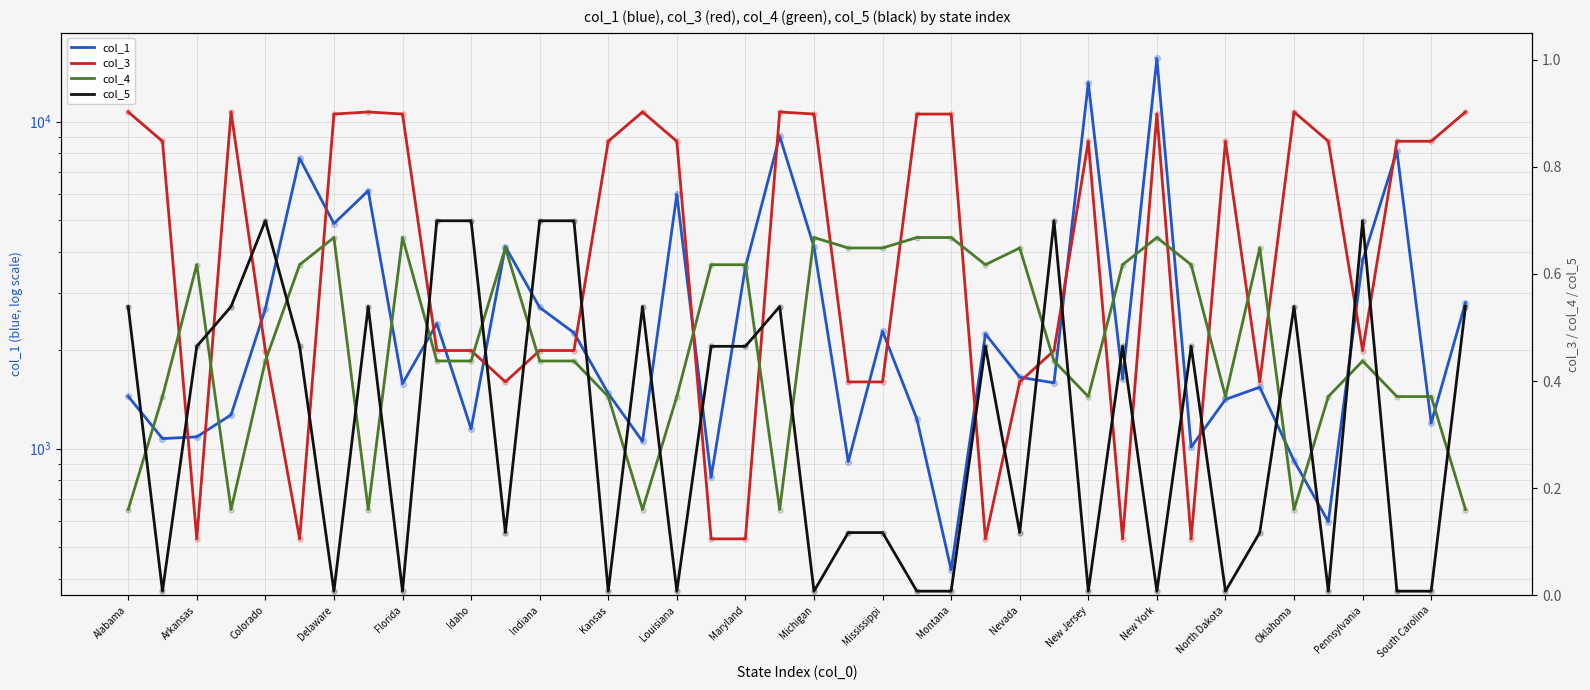

Which series reaches the minimum Y coordinate?

col_5